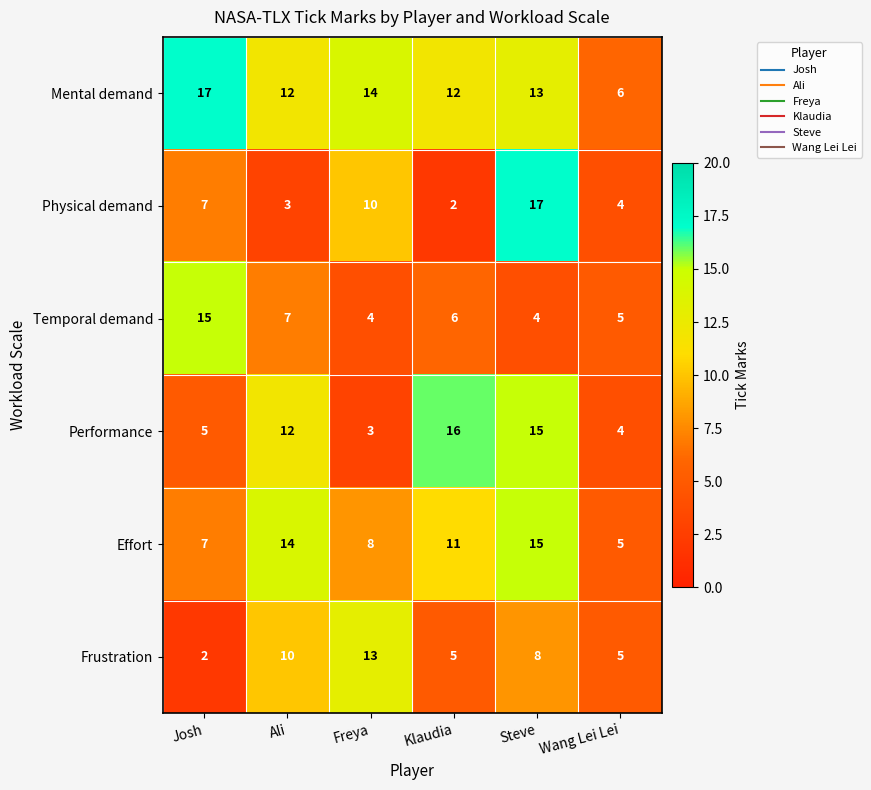

Rank the series at Klaudia from lowest to highest value.

Physical demand, Frustration, Temporal demand, Effort, Mental demand, Performance